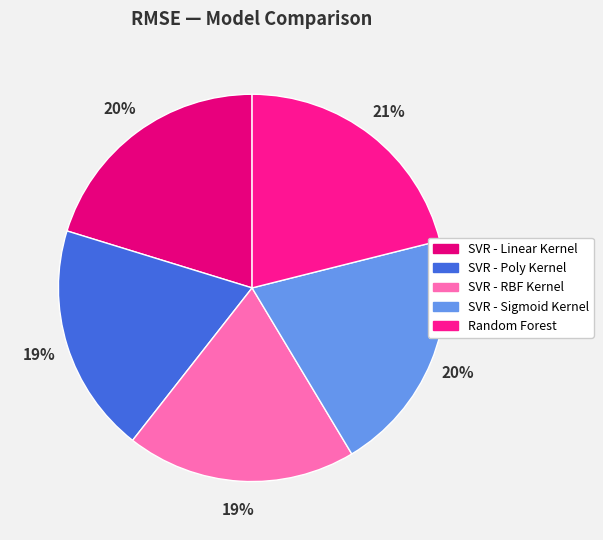

Is SVR - Linear Kernel the majority of the pie?

No